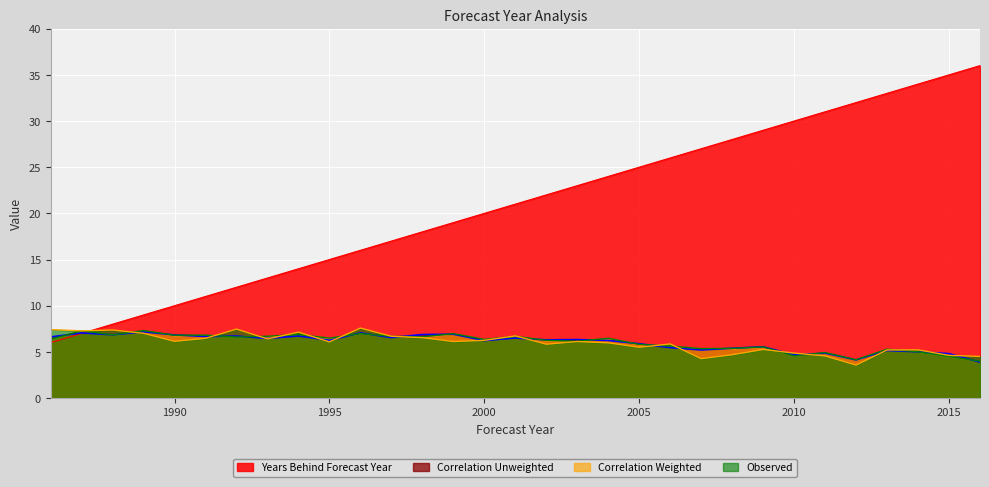

How many lines are shown in the chart?

4